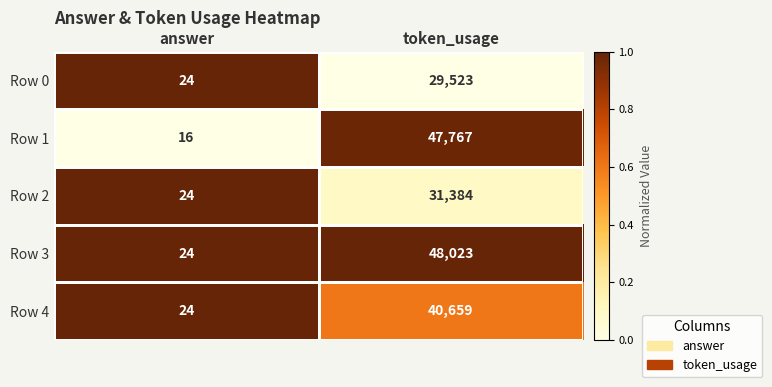

What is the sum of all Row 1 values?

47783